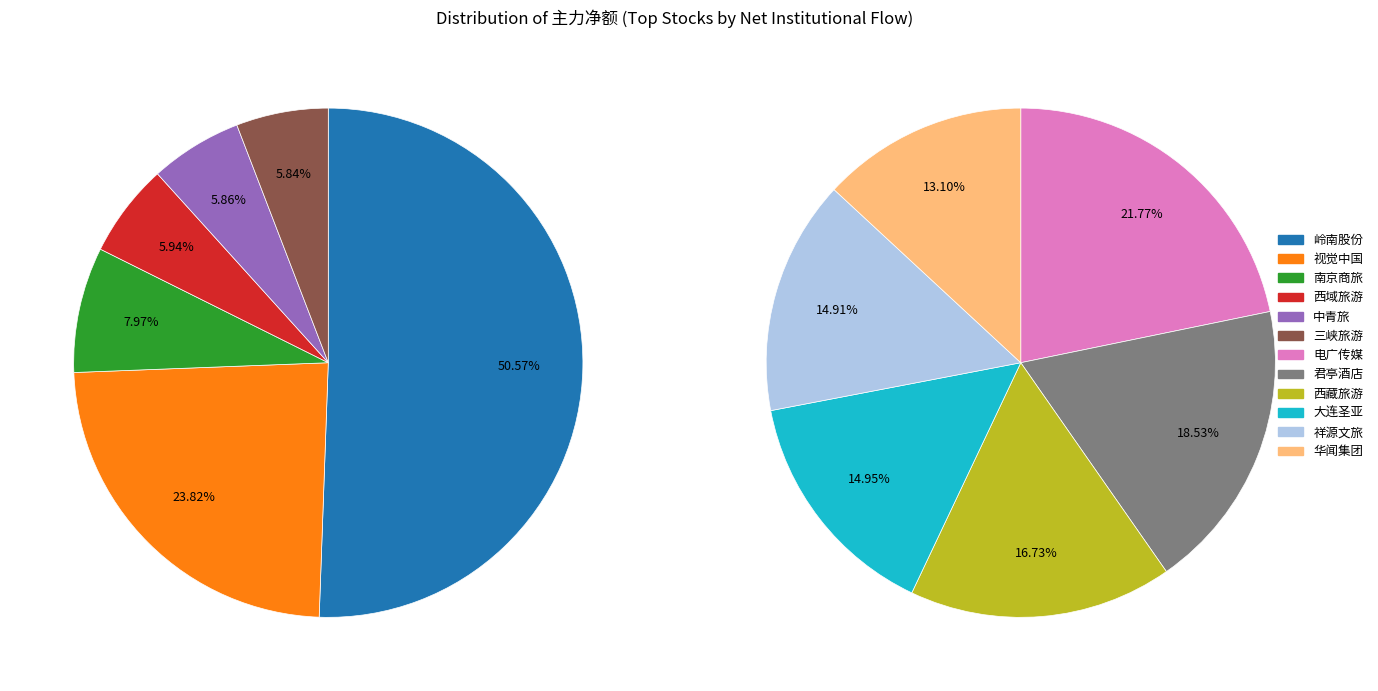

Does 视觉中国 account for over 50% of the chart?

No